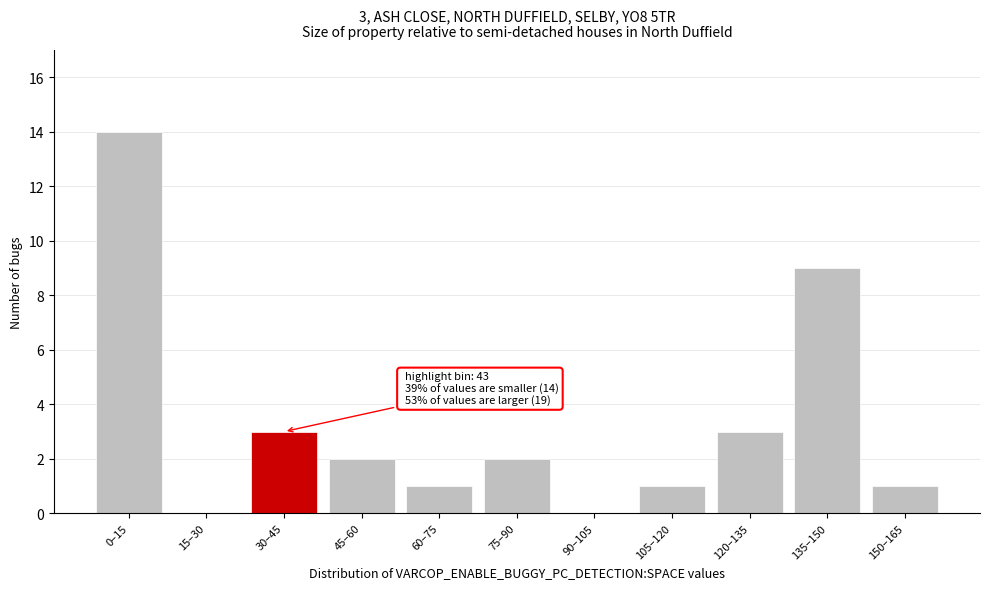

Reading left to right, list all the values displayed in this chart.

0–15=14	15–30=0	30–45=3	45–60=2	60–75=1	75–90=2	90–105=0	105–120=1	120–135=3	135–150=9	150–165=1